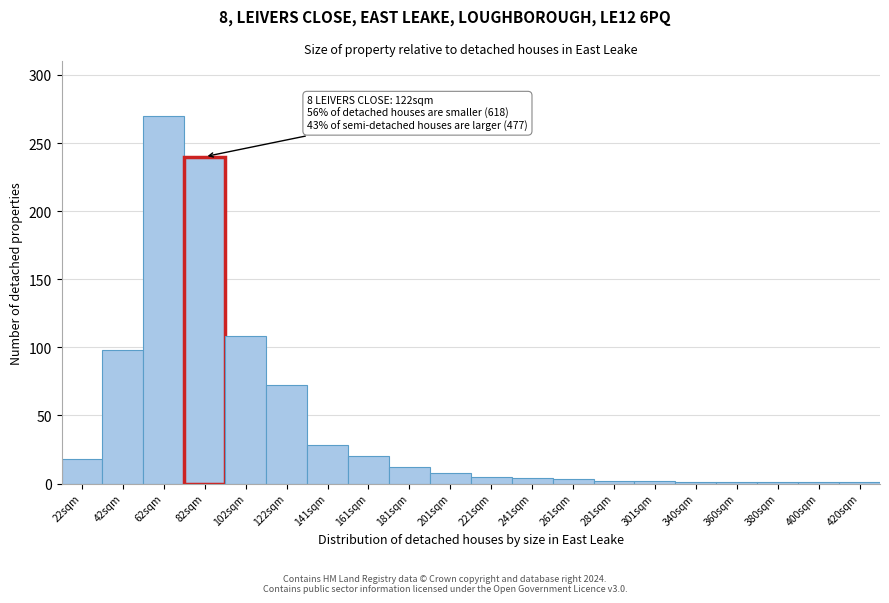

What is the greatest value displayed?

270